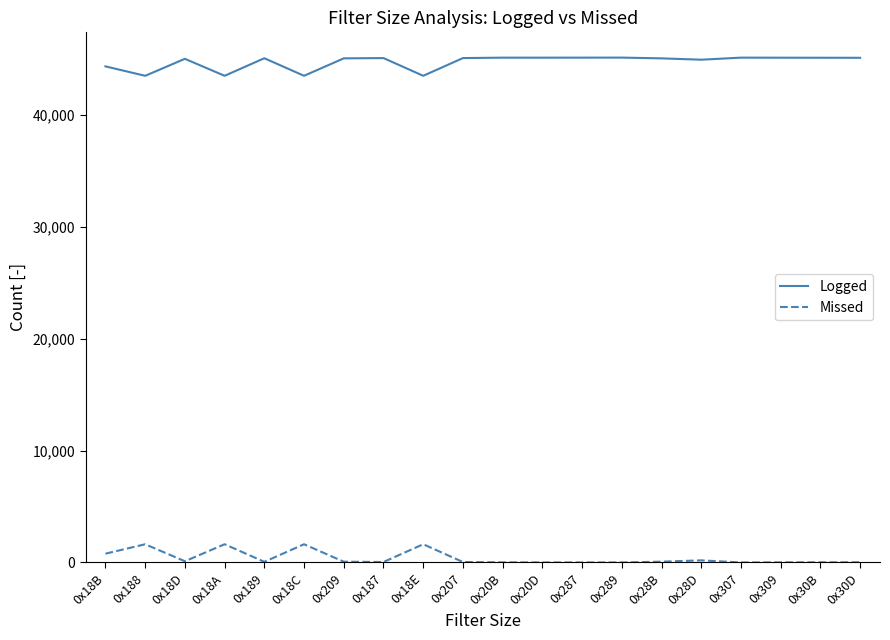

List the series in order of their peak value, lowest first.

Missed, Logged